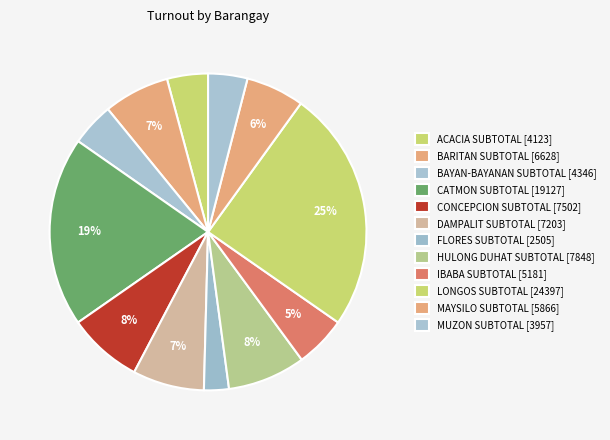

How much of the chart is everything except BARITAN SUBTOTAL?

93.3%